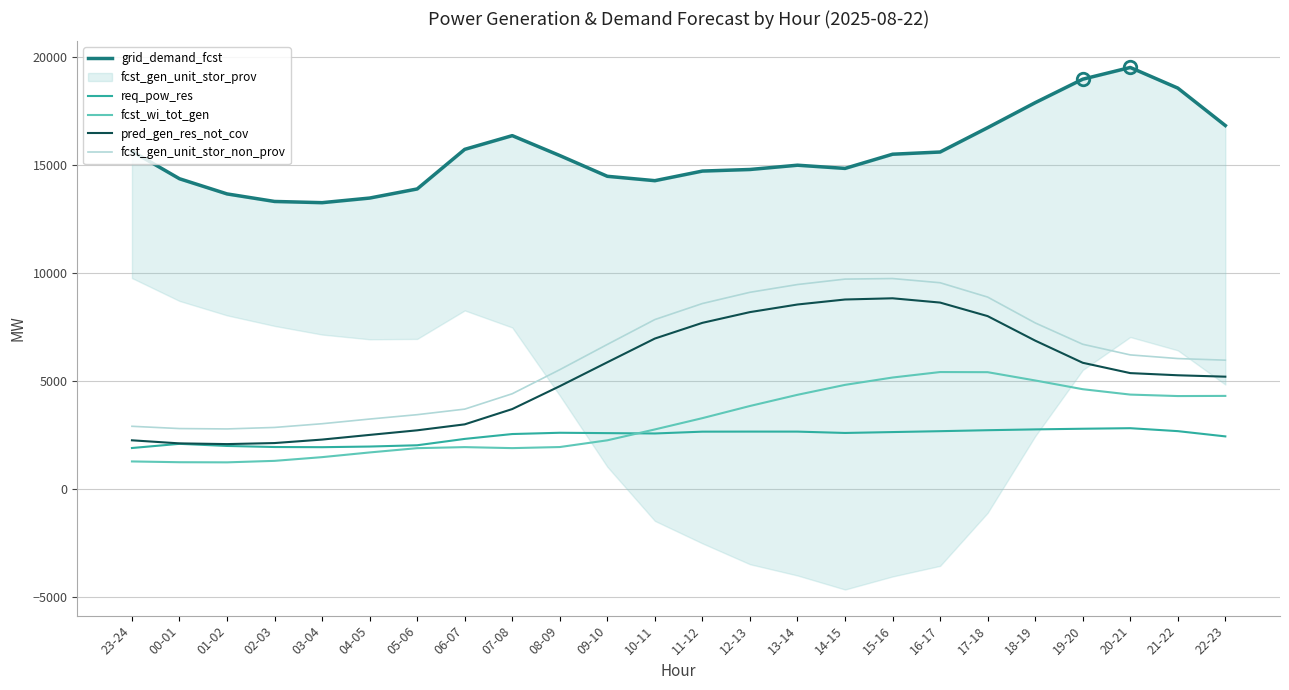

Which series has the largest total across all categories?

grid_demand_fcst